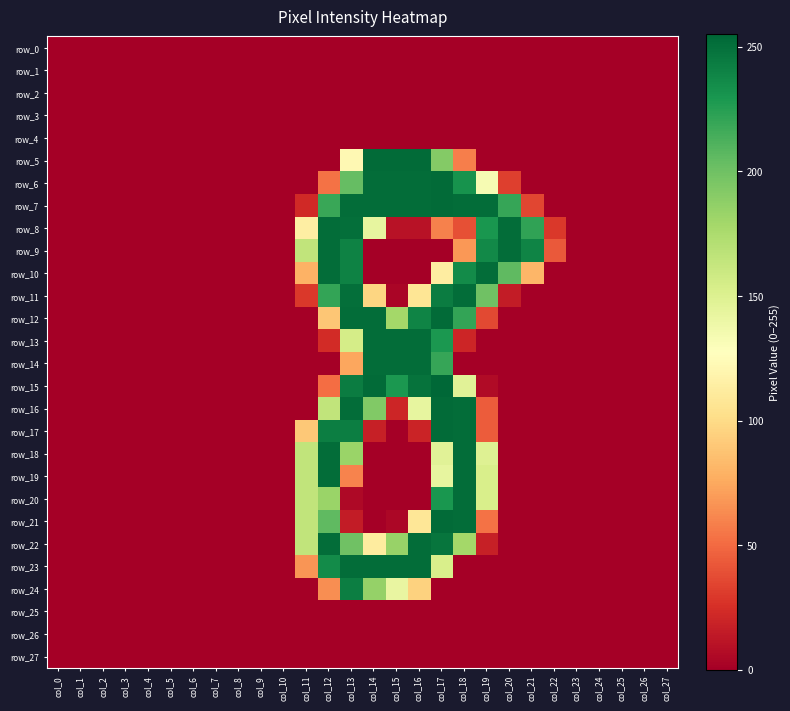

At col_10, list the series in order from largest to smallest.

row_0, row_1, row_2, row_3, row_4, row_5, row_6, row_7, row_8, row_9, row_10, row_11, row_12, row_13, row_14, row_15, row_16, row_17, row_18, row_19, row_20, row_21, row_22, row_23, row_24, row_25, row_26, row_27